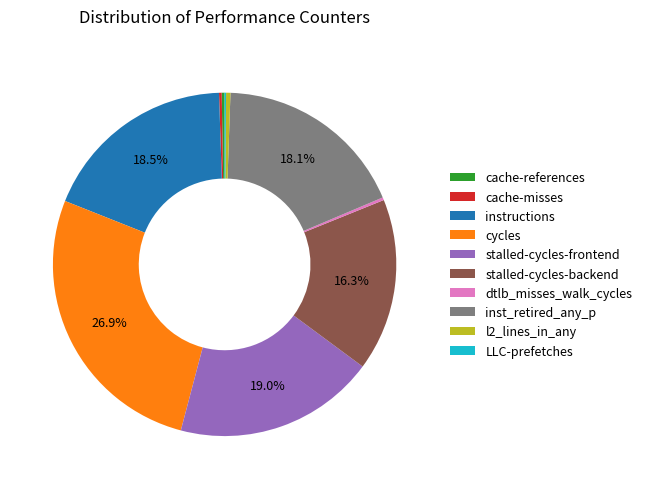

Is the sum of stalled-cycles-frontend and inst_retired_any_p greater than half?

No